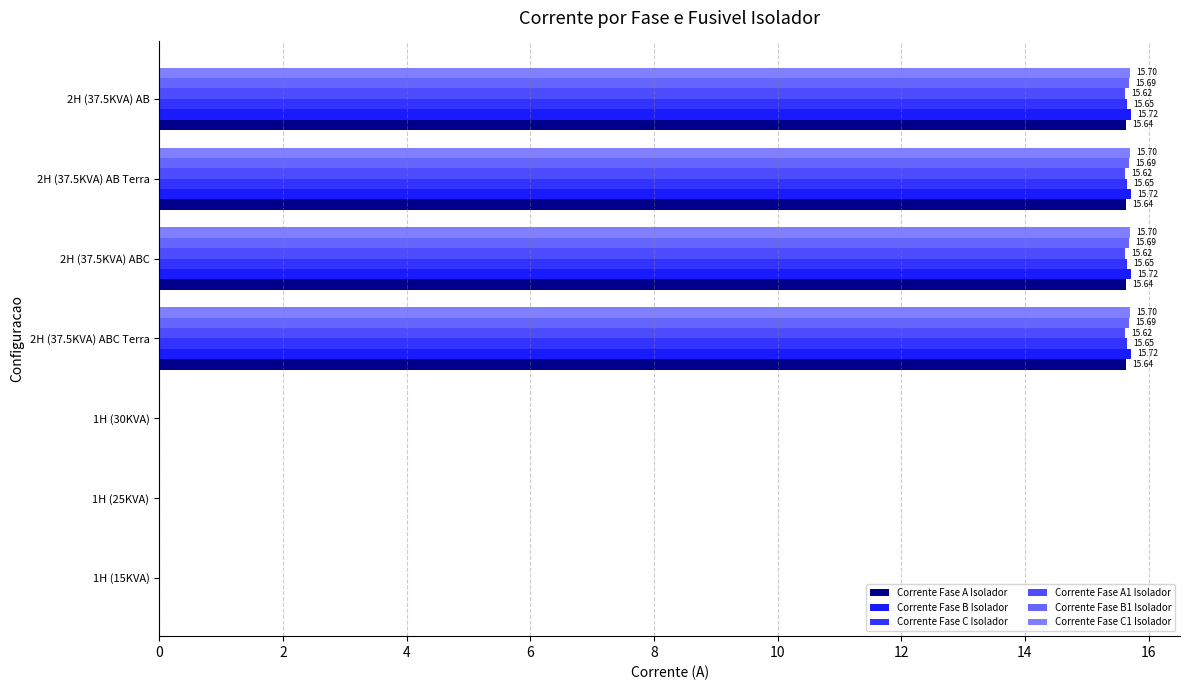

What is the sum of all Corrente Fase C Isolador values?

62.6